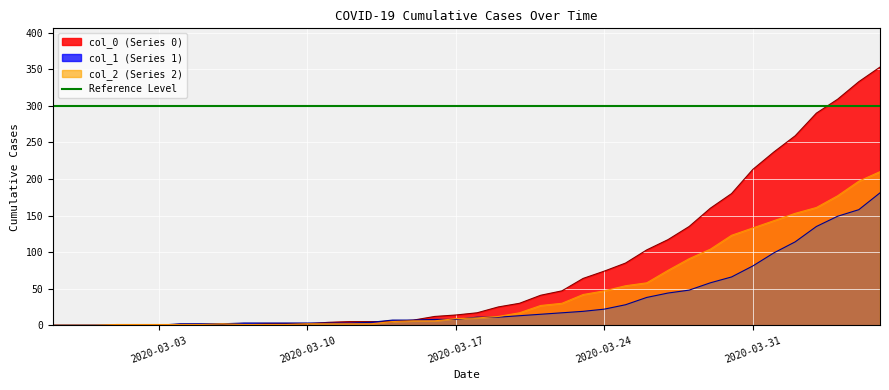

Which label corresponds to the smallest value in the chart?

2020-02-27